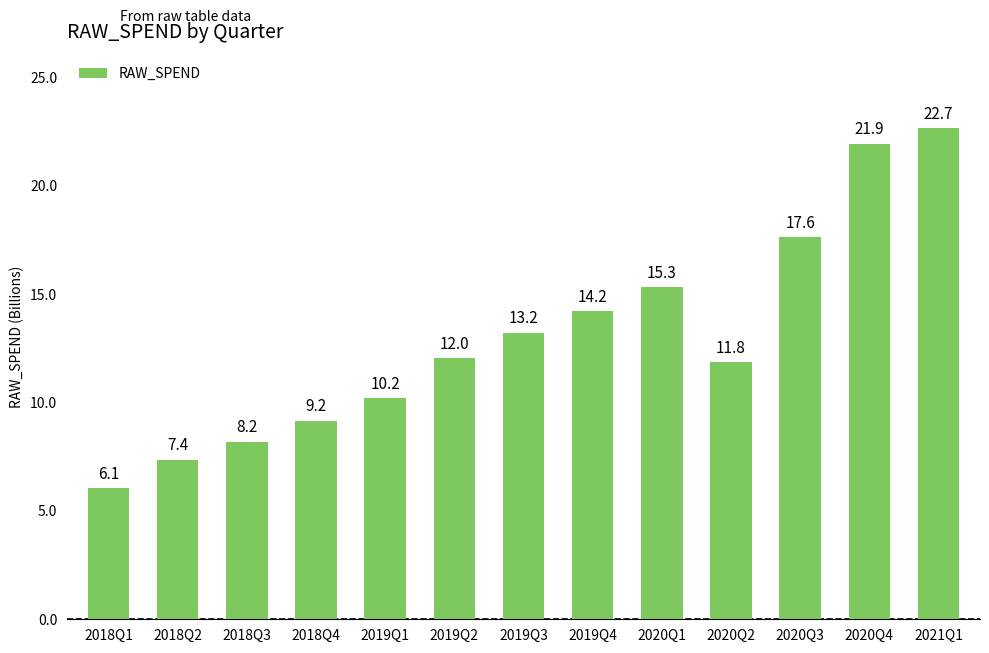

Count the number of categories in the chart.

13